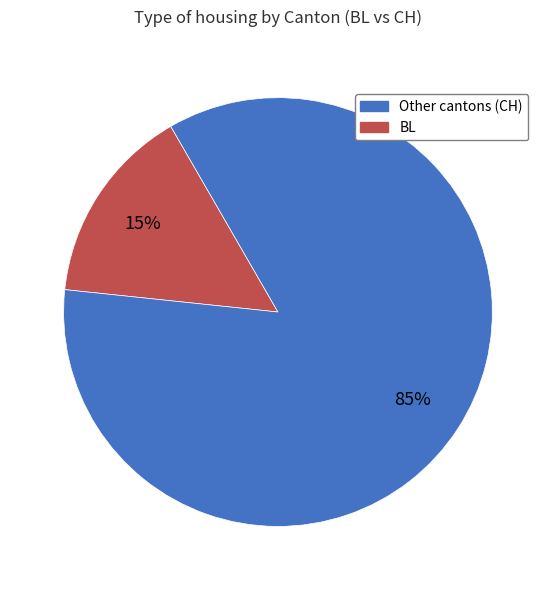

To the nearest percent, what is the average slice percentage?

50%